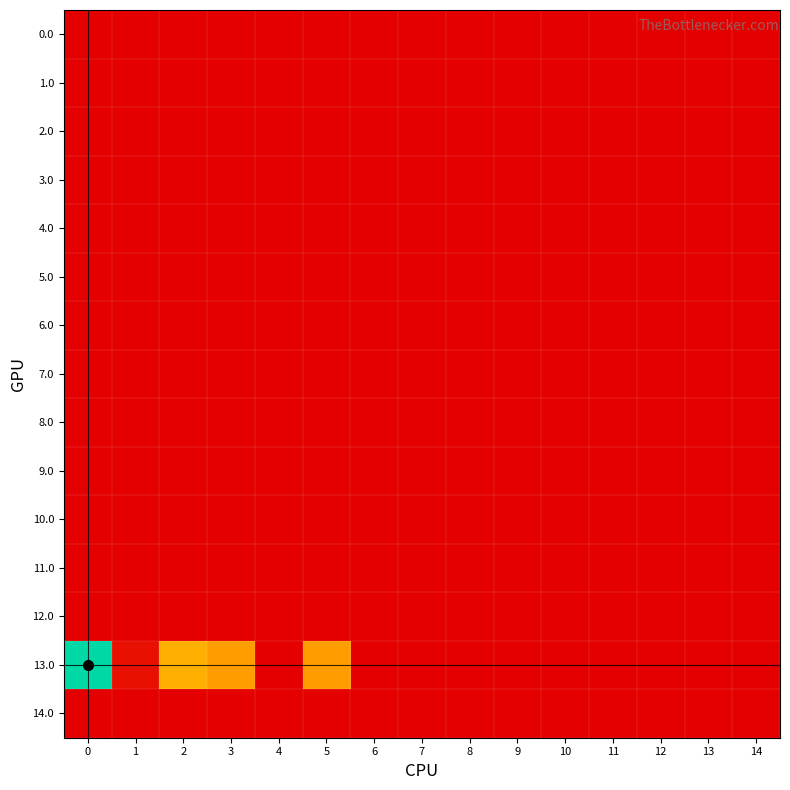

Between 6 and 10, which series saw the biggest shift?

row_0